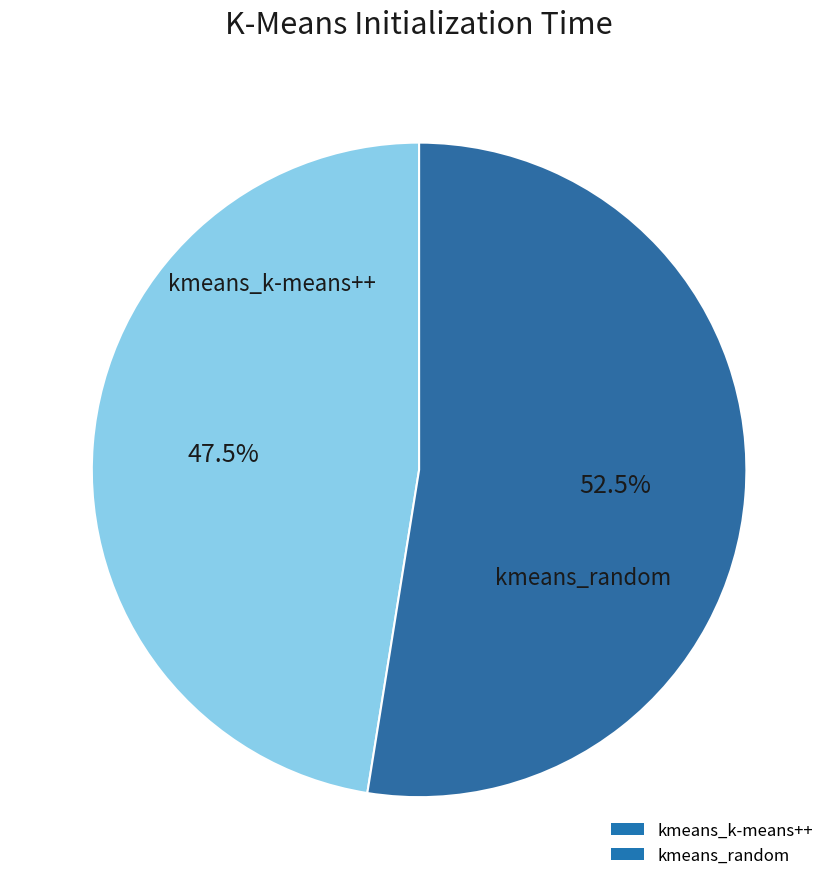

To the nearest percent, what is the average slice percentage?

50%